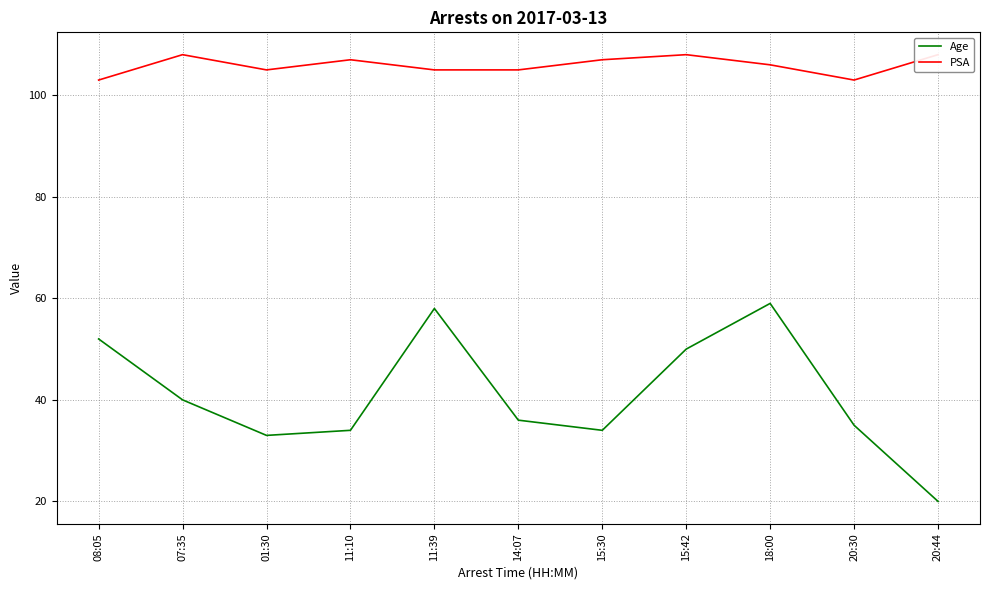

Does the chart display data point markers on the line(s)?

No